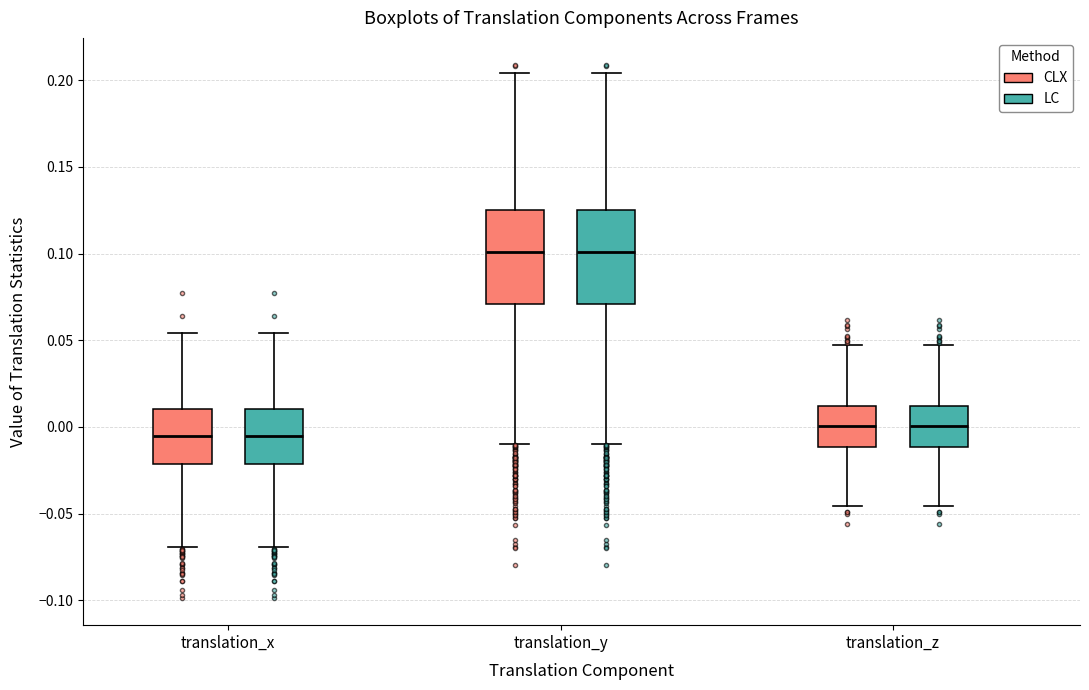

Reading left to right, read every box against the y-axis: the position of its median line, the range the box covers, and the ends of its whiskers. The values are not printed on the chart, so give them approximately, as read against the axis.

translation_x (CLX): median -0.005, box -0.020 to 0.010, whiskers -0.070 to 0.055
translation_x (LC): median -0.005, box -0.020 to 0.010, whiskers -0.070 to 0.055
translation_y (CLX): median 0.100, box 0.070 to 0.125, whiskers -0.010 to 0.205
translation_y (LC): median 0.100, box 0.070 to 0.125, whiskers -0.010 to 0.205
translation_z (CLX): median 0.000, box -0.010 to 0.010, whiskers -0.045 to 0.045
translation_z (LC): median 0.000, box -0.010 to 0.010, whiskers -0.045 to 0.045